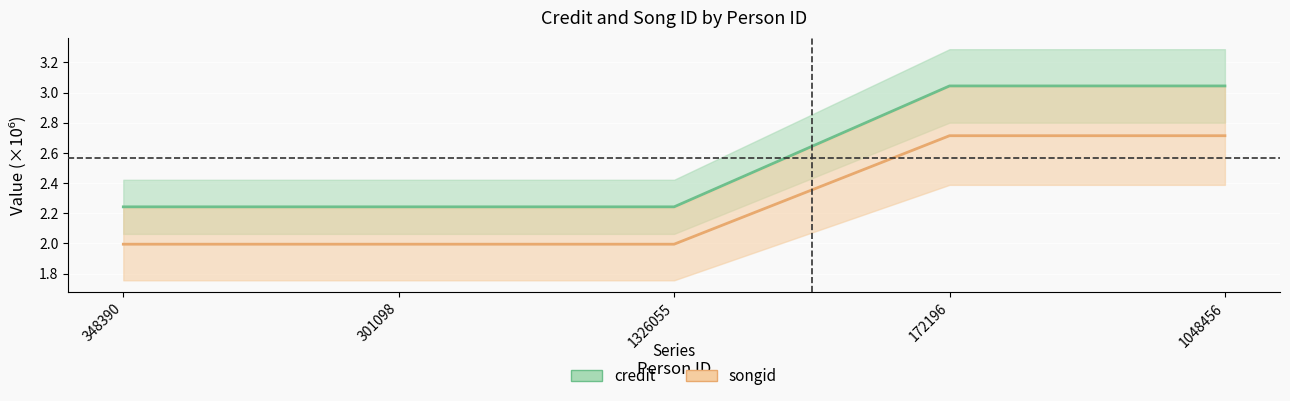

Rank the categories by songid value from highest to lowest.

172196, 1048456, 348390, 301098, 1326055